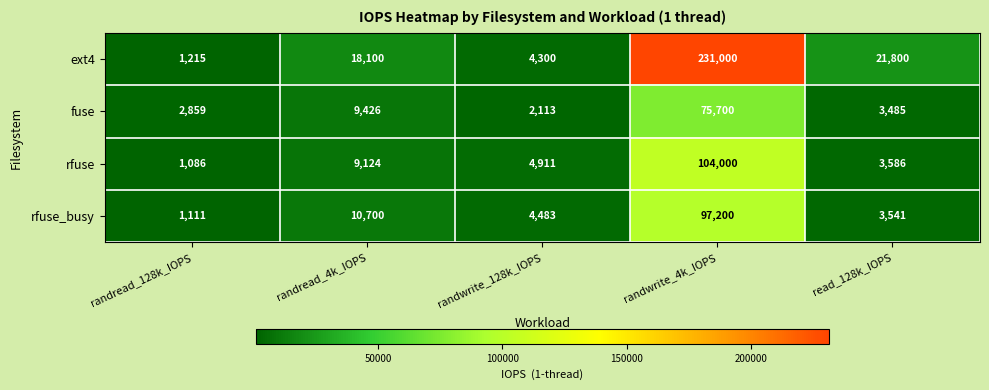

Reading right to left, extract all data points from this chart.

ext4: read_128k_IOPS=21800	randwrite_4k_IOPS=231000	randwrite_128k_IOPS=4300	randread_4k_IOPS=18100	randread_128k_IOPS=1215
fuse: read_128k_IOPS=3485	randwrite_4k_IOPS=75700	randwrite_128k_IOPS=2113	randread_4k_IOPS=9426	randread_128k_IOPS=2859
rfuse: read_128k_IOPS=3586	randwrite_4k_IOPS=104000	randwrite_128k_IOPS=4911	randread_4k_IOPS=9124	randread_128k_IOPS=1086
rfuse_busy: read_128k_IOPS=3541	randwrite_4k_IOPS=97200	randwrite_128k_IOPS=4483	randread_4k_IOPS=10700	randread_128k_IOPS=1111